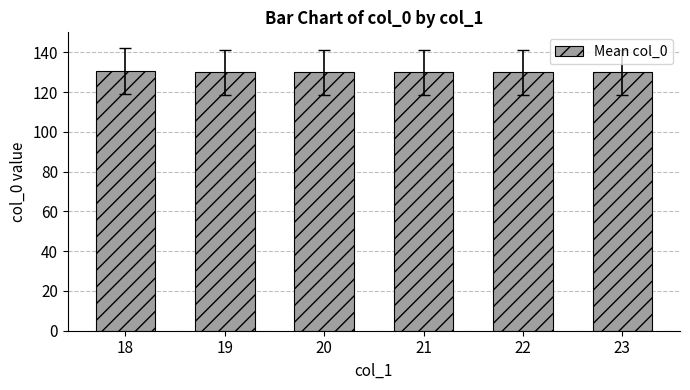

What is the value of the 6th bar from the left?

130.0